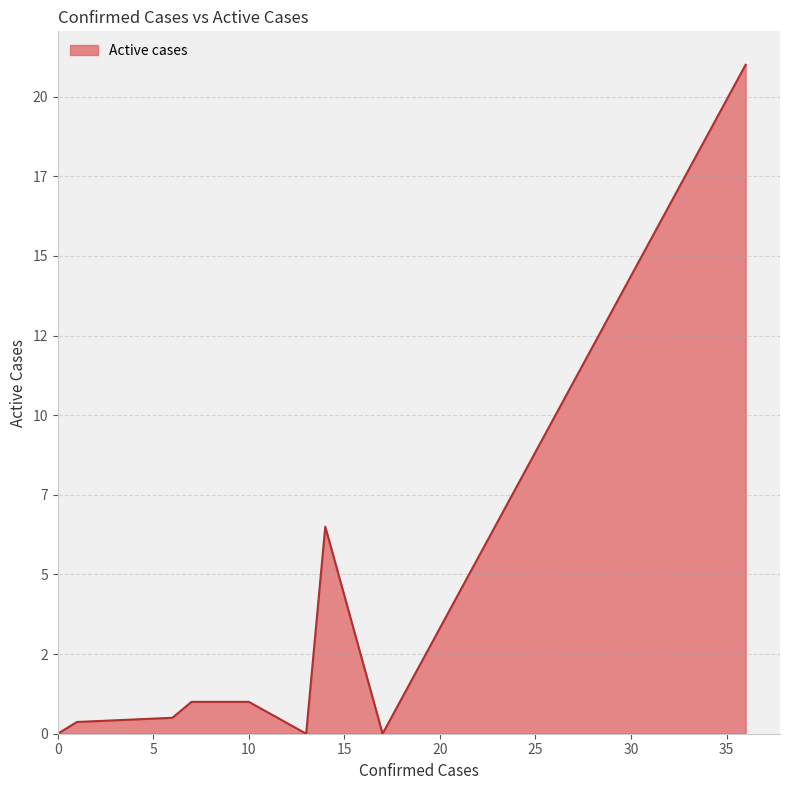

Does the chart have visible grid lines?

Yes